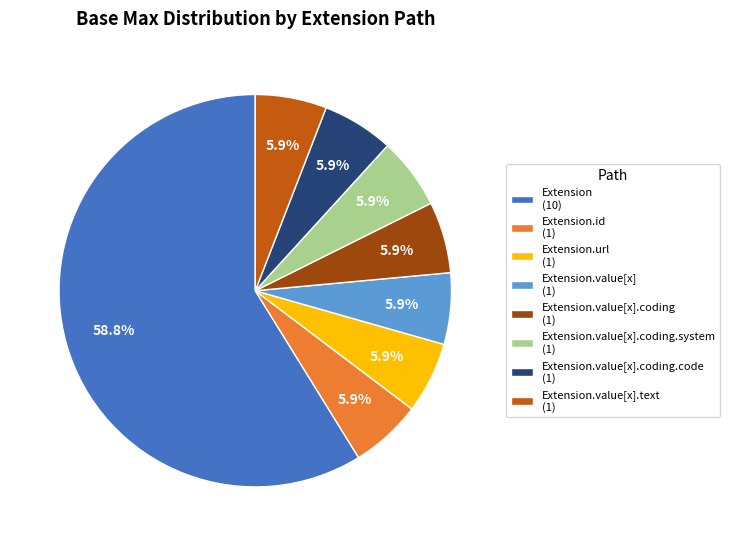

How many segments does this pie chart have?

8